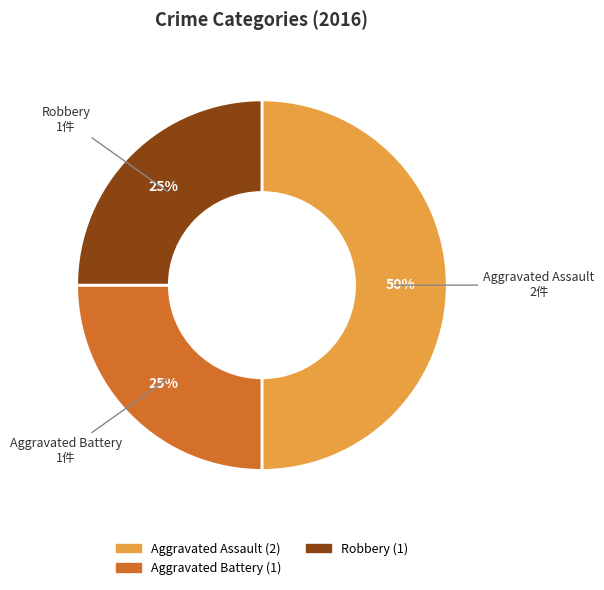

To the nearest percent, what is the difference between the largest and smallest slice percentages?

25%